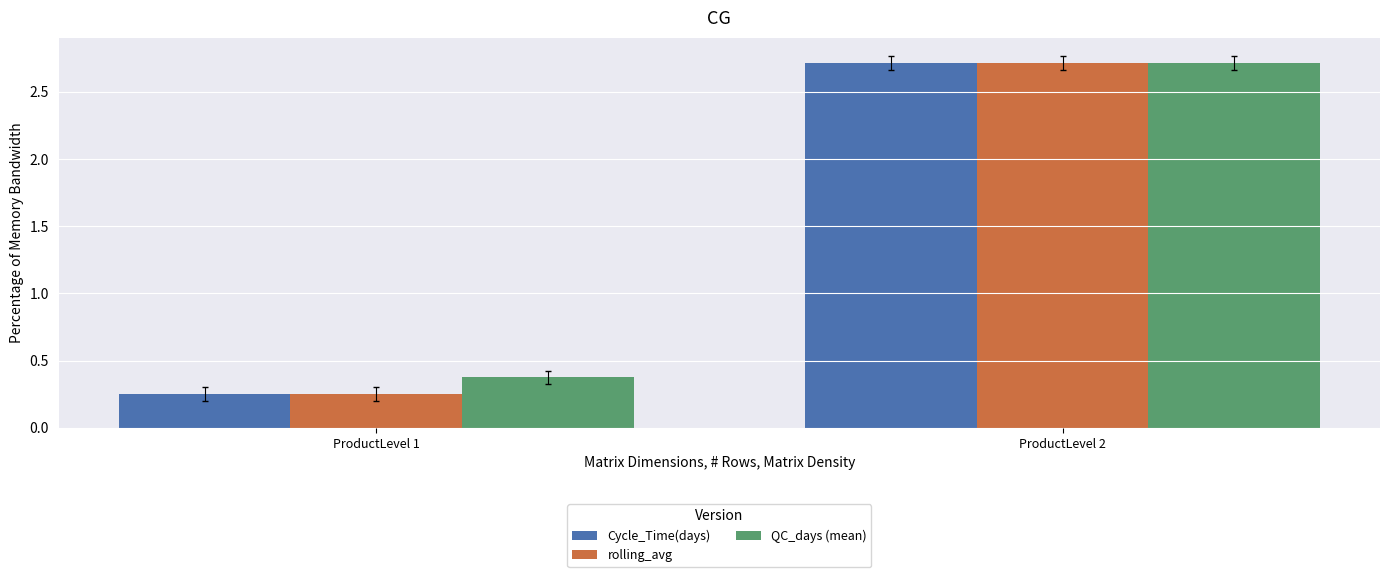

The value of Cycle_Time(days) at ProductLevel 1 is 0.4. True or false?

False